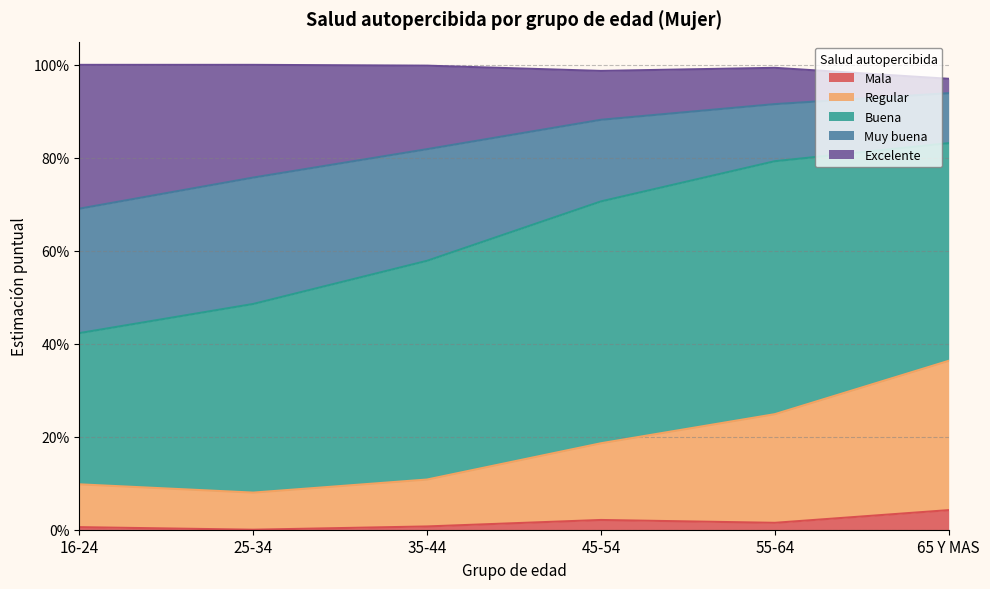

What is the difference between the Regular values at 45-54 and 25-34?

0.1